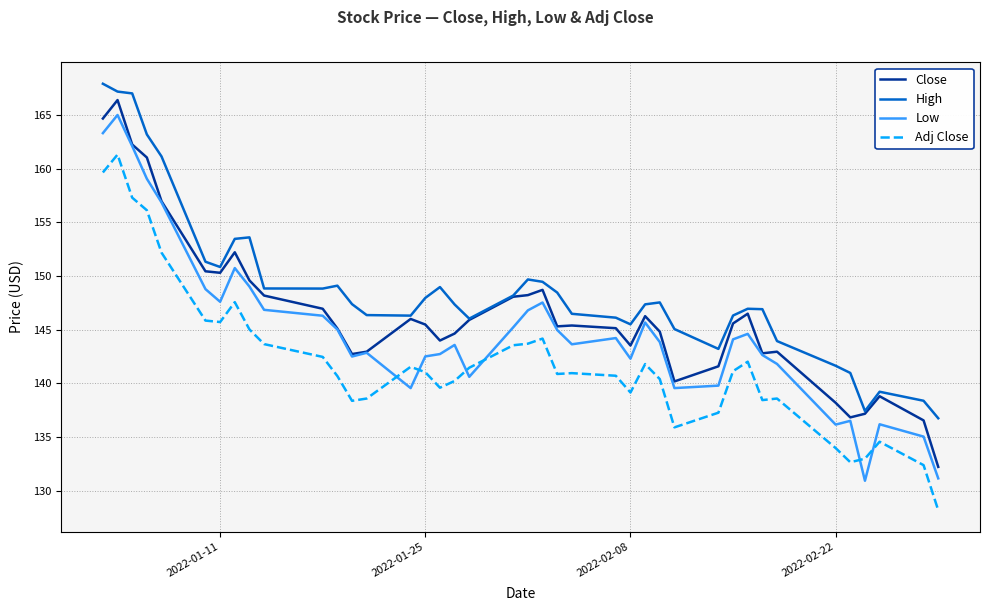

At how many categories does at least one series exceed 158?

5